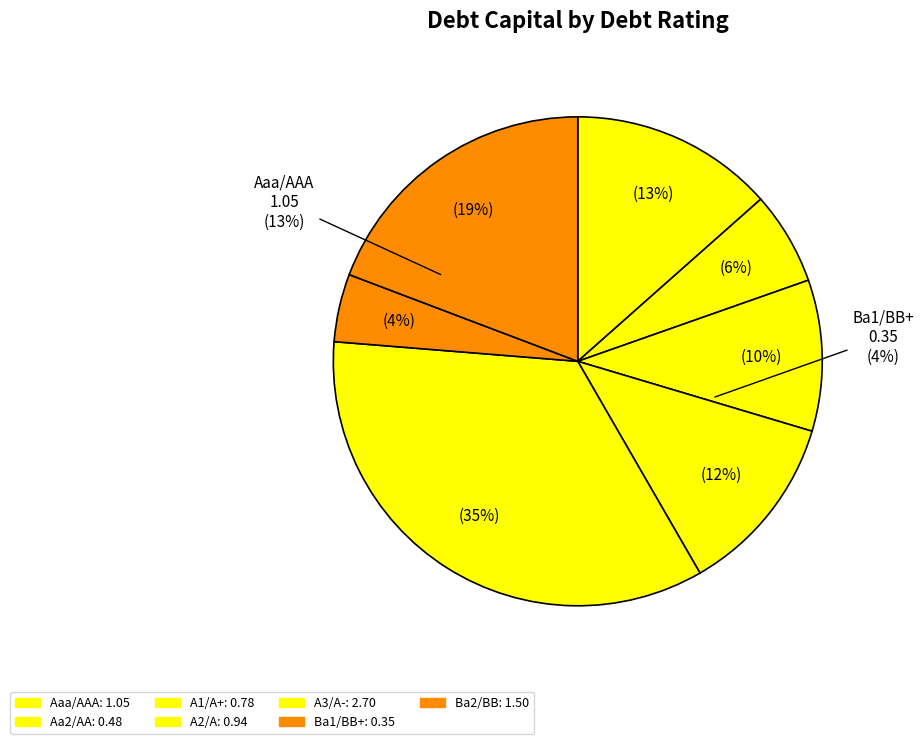

Count the number of slices in the pie.

7